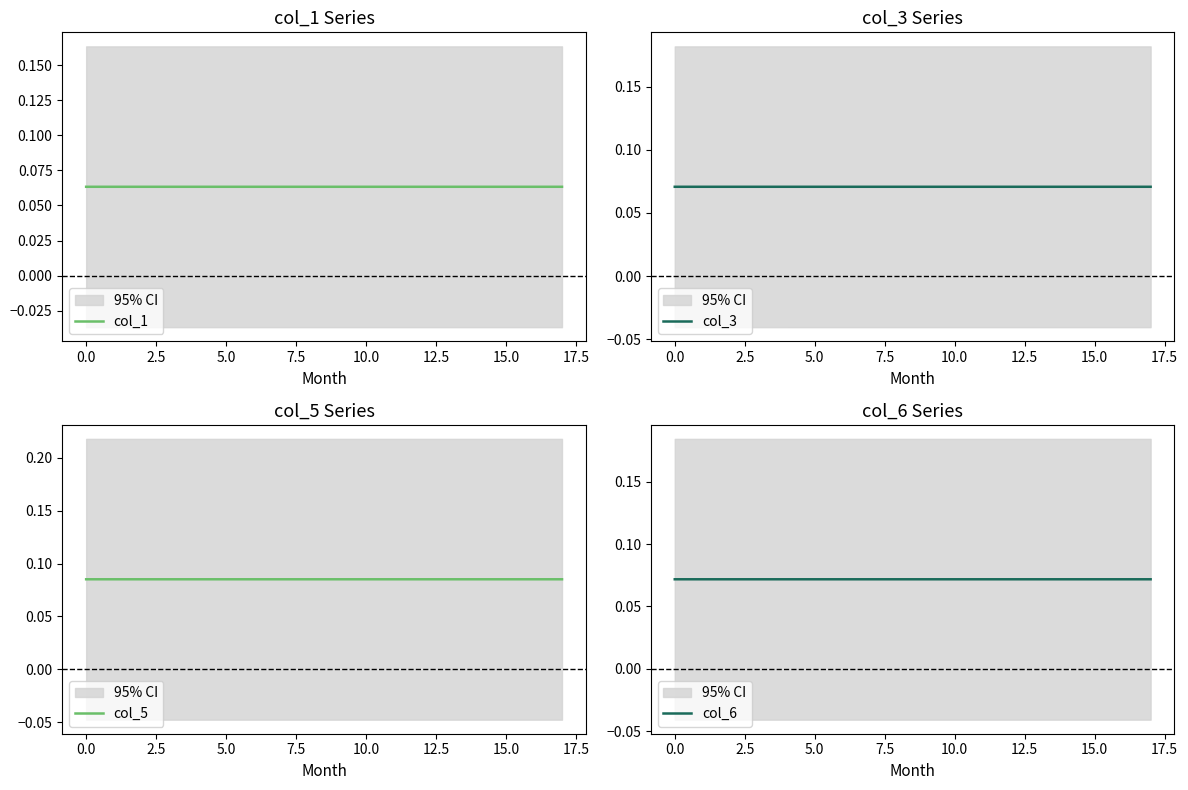

True or false: col_1 and col_6 cross at least once.

False